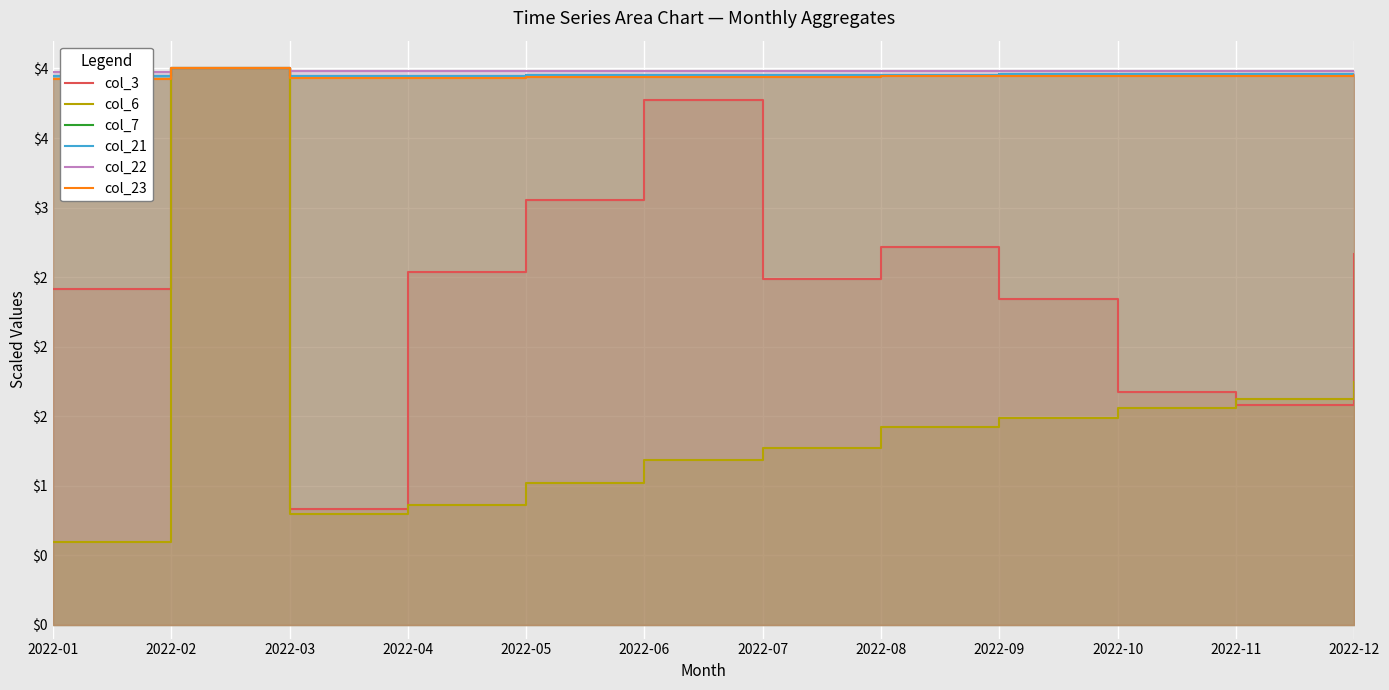

Reading left to right, extract all data points from this chart.

col_3: 2022-01=2.4	2022-02=4.0	2022-03=0.8	2022-04=2.5	2022-05=3.1	2022-06=3.8	2022-07=2.5	2022-08=2.7	2022-09=2.3	2022-10=1.7	2022-11=1.6	2022-12=2.7
col_6: 2022-01=0.6	2022-02=4.0	2022-03=0.8	2022-04=0.9	2022-05=1.0	2022-06=1.2	2022-07=1.3	2022-08=1.4	2022-09=1.5	2022-10=1.6	2022-11=1.6	2022-12=1.7
col_7: 2022-01=3.9	2022-02=4.0	2022-03=3.9	2022-04=3.9	2022-05=4.0	2022-06=4.0	2022-07=4.0	2022-08=4.0	2022-09=4.0	2022-10=4.0	2022-11=4.0	2022-12=4.0
col_21: 2022-01=3.9	2022-02=4.0	2022-03=3.9	2022-04=3.9	2022-05=4.0	2022-06=4.0	2022-07=4.0	2022-08=4.0	2022-09=4.0	2022-10=4.0	2022-11=4.0	2022-12=4.0
col_22: 2022-01=4.0	2022-02=4.0	2022-03=4.0	2022-04=4.0	2022-05=4.0	2022-06=4.0	2022-07=4.0	2022-08=4.0	2022-09=4.0	2022-10=4.0	2022-11=4.0	2022-12=4.0
col_23: 2022-01=3.9	2022-02=4.0	2022-03=3.9	2022-04=3.9	2022-05=3.9	2022-06=3.9	2022-07=3.9	2022-08=3.9	2022-09=3.9	2022-10=3.9	2022-11=3.9	2022-12=3.9